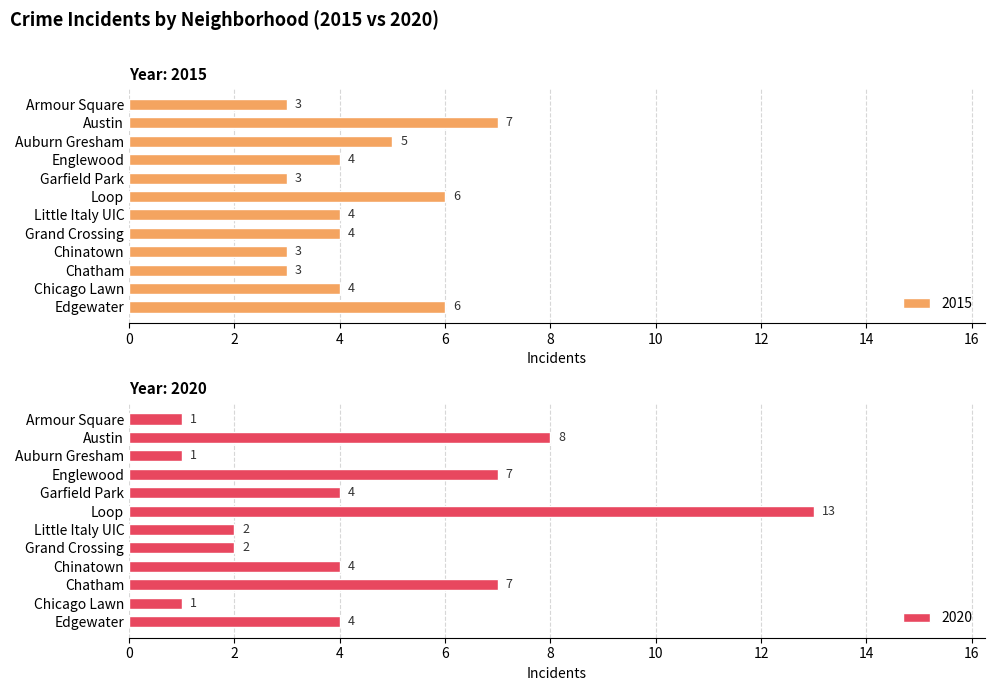

What is the lowest value of the 2020 series?

1